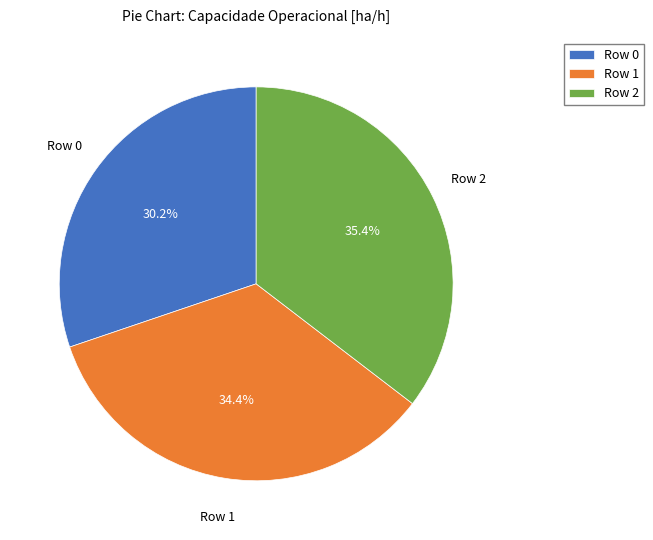

The Row 2 slice represents 35% of the pie. True or false?

True